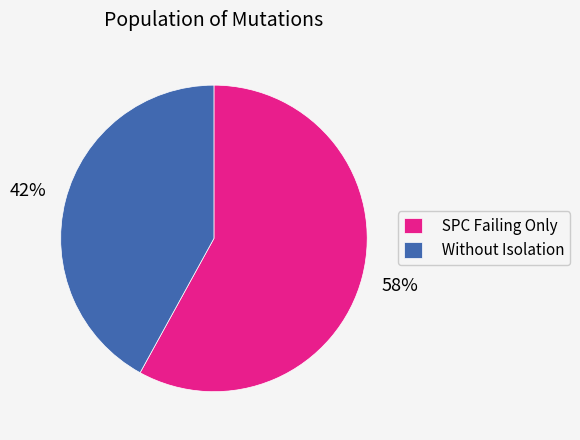

To the nearest percent, what is the difference between the SPC Failing Only and Without Isolation slice percentages?

16%